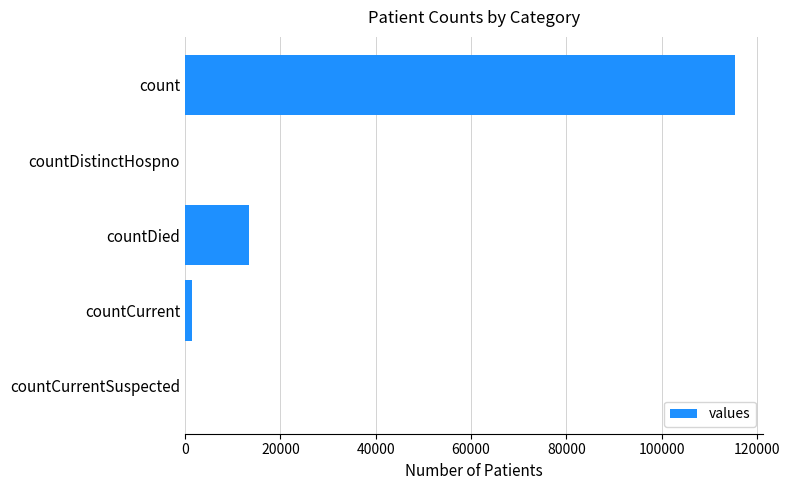

Is it true that the value at countDistinctHospno is 46878?

False